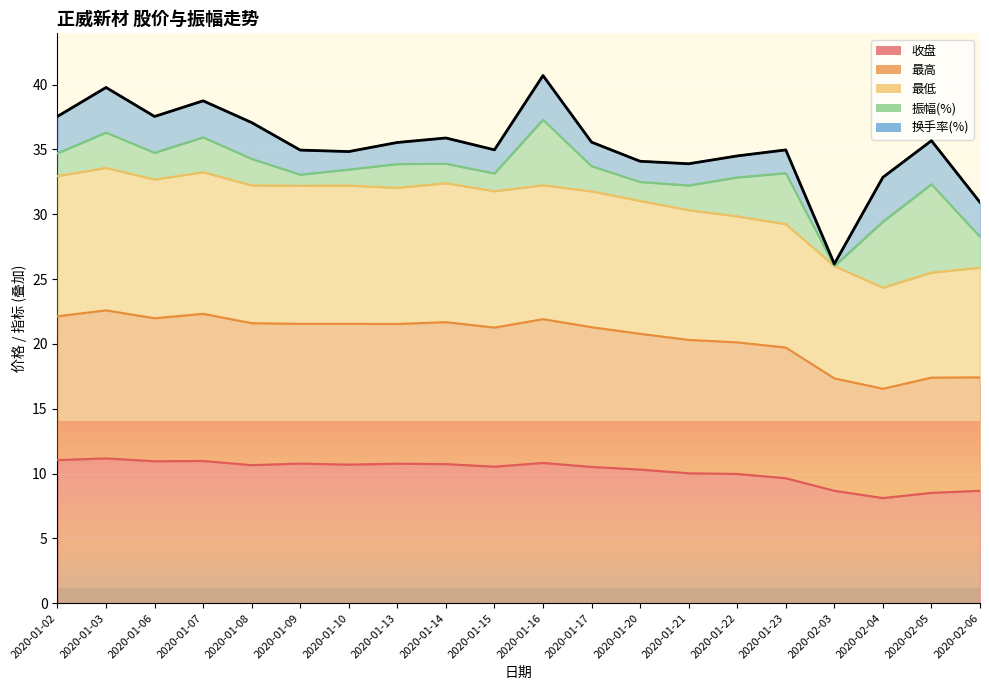

What is the smallest value displayed?

8.1